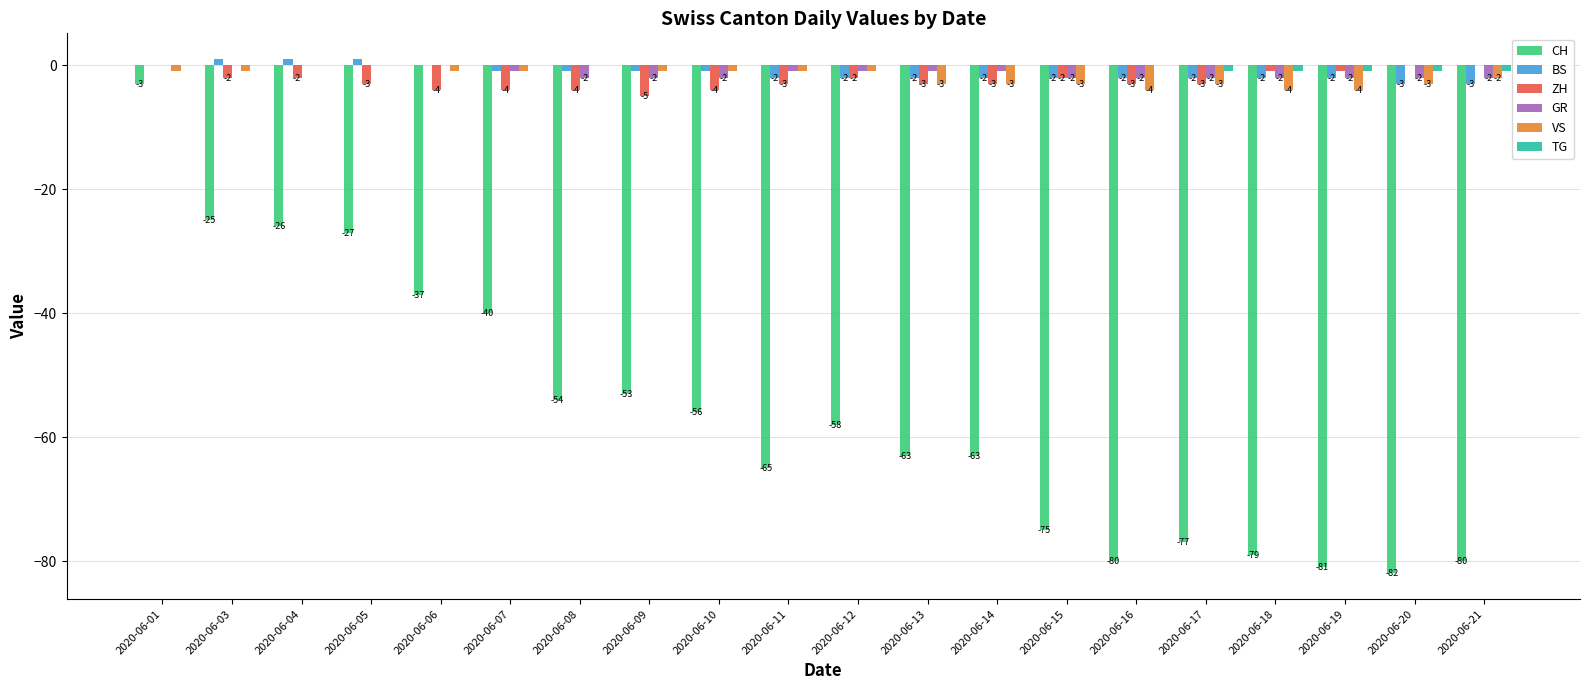

Is the value of BS at 2020-06-20 greater than the value of CH at 2020-06-17?

Yes